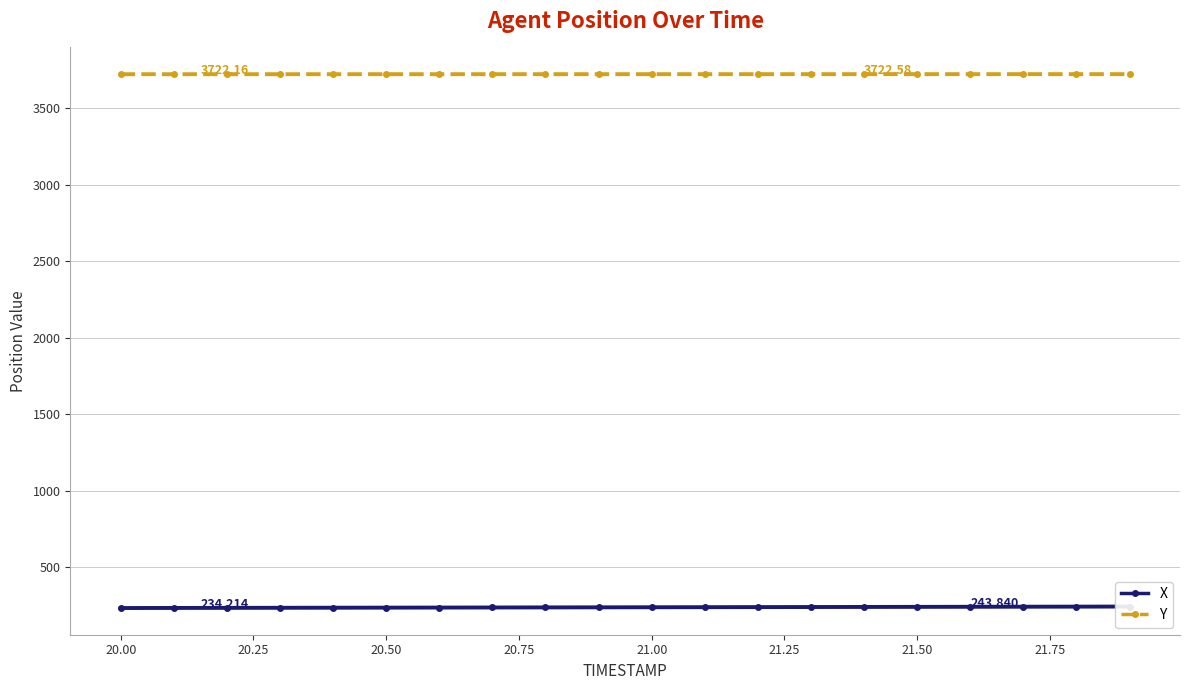

Which series has the largest total across all categories?

Y